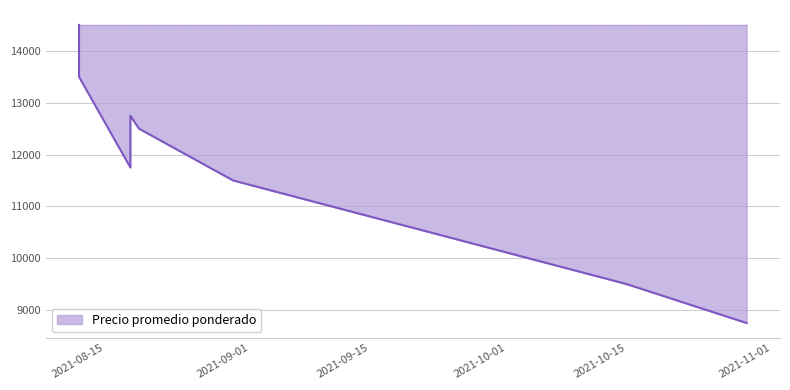

How many lines are shown in the chart?

1